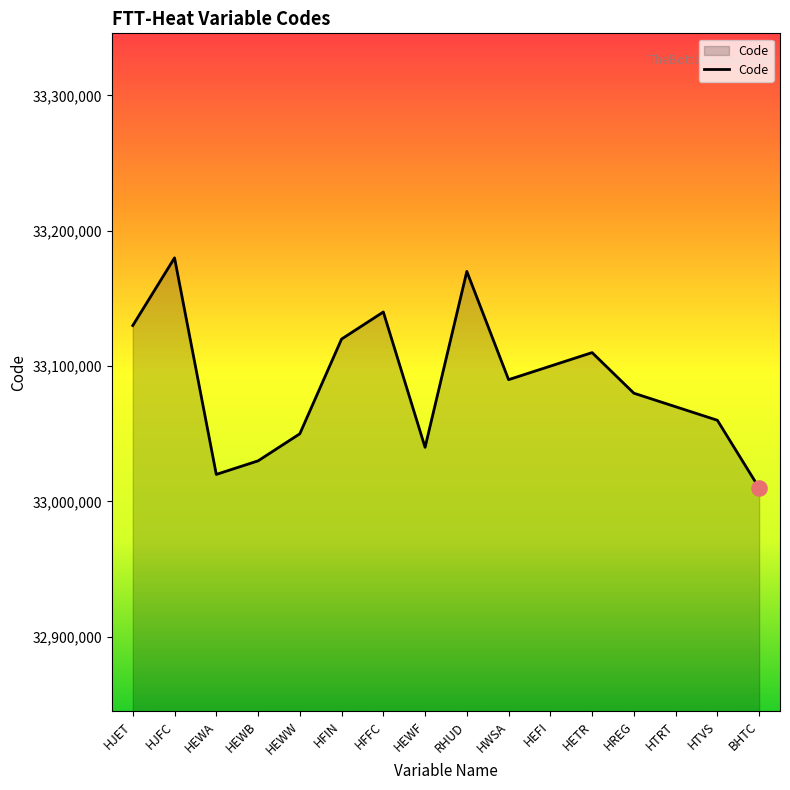

What is the ratio of the value at HJET to the value at HREG?

1.0